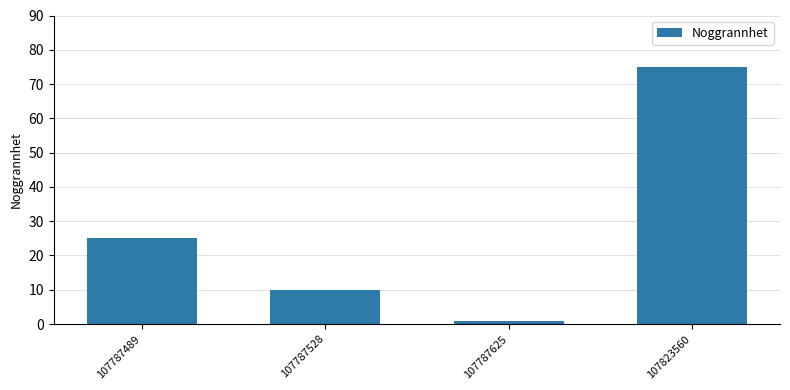

Reading left to right, what are all the values shown in this chart?

25	10	1	75